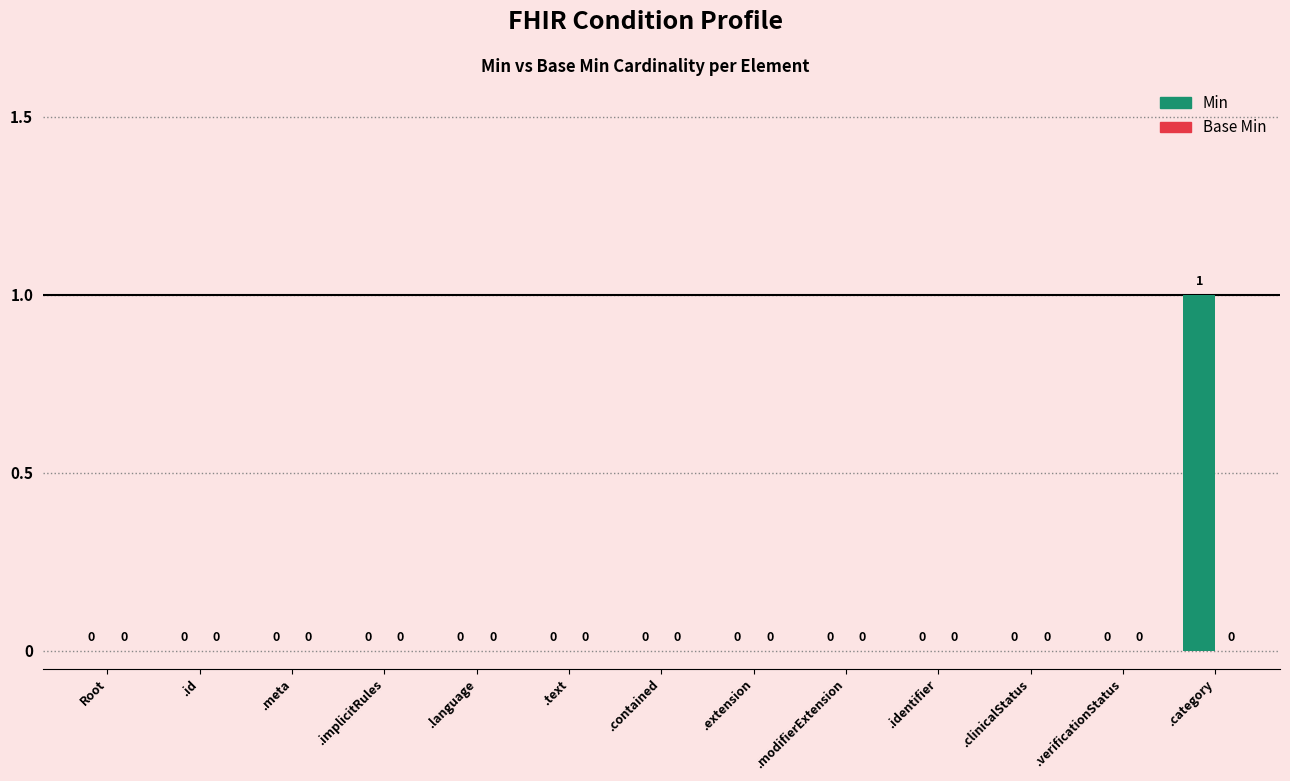

The value at .language is 1. True or false?

False